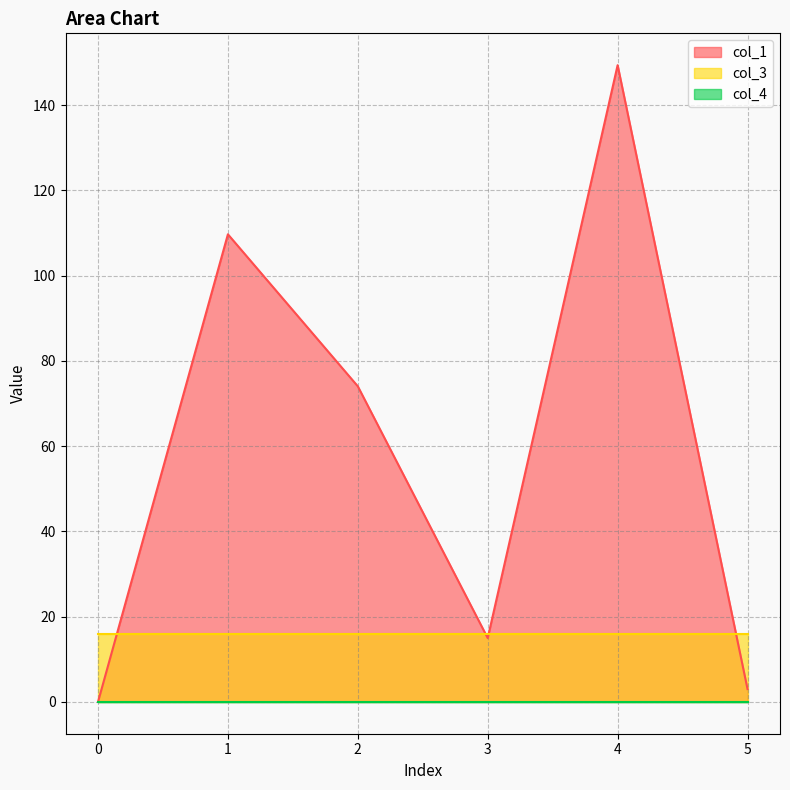

At which label is col_1 closest to 74?

2